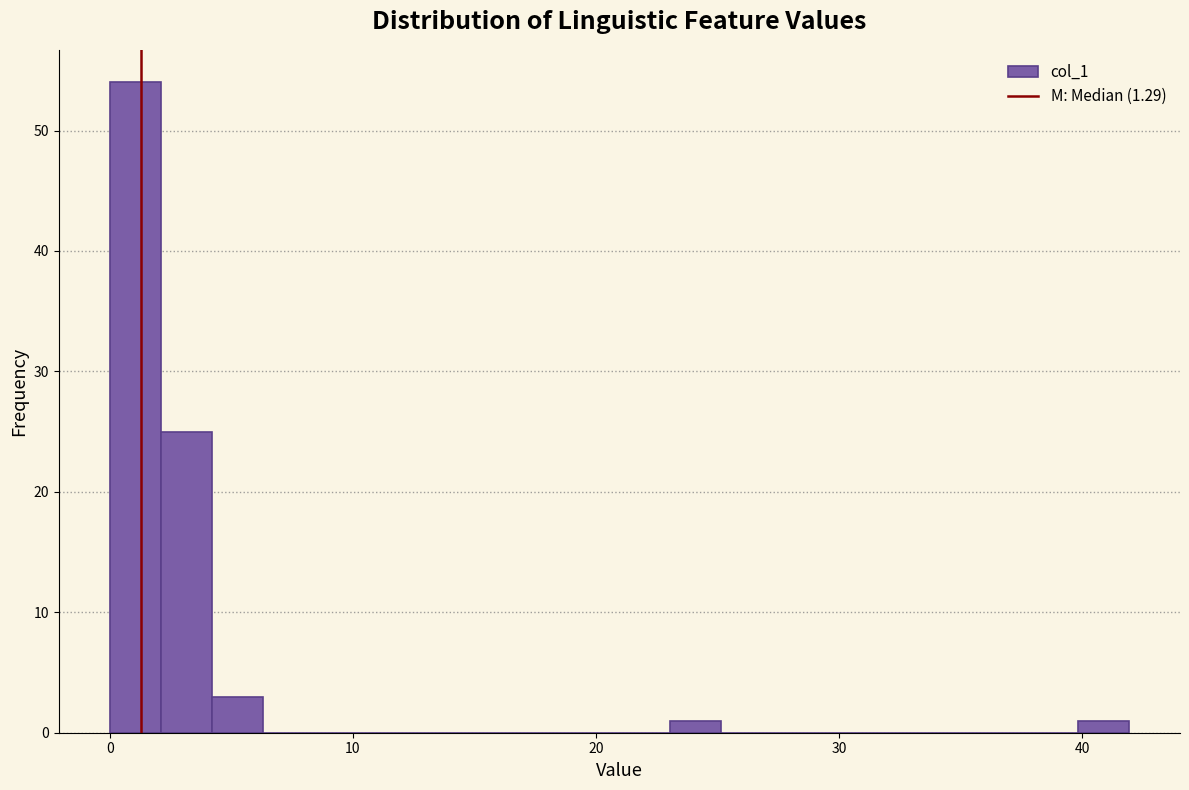

Read against the x-axis, roughly where is the centre of the tallest bar?

1